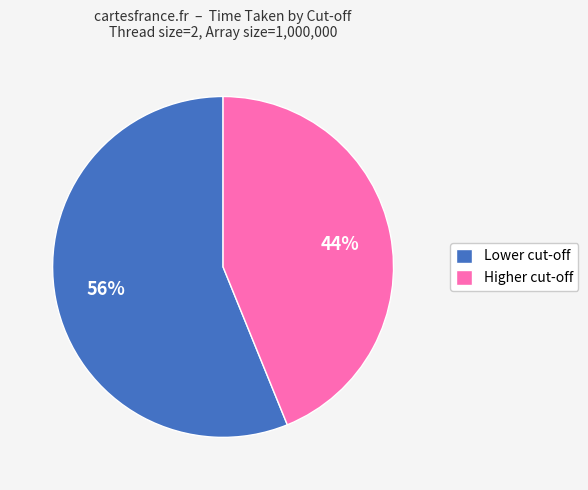

To the nearest percent, what portion does Lower cut-off represent?

56%